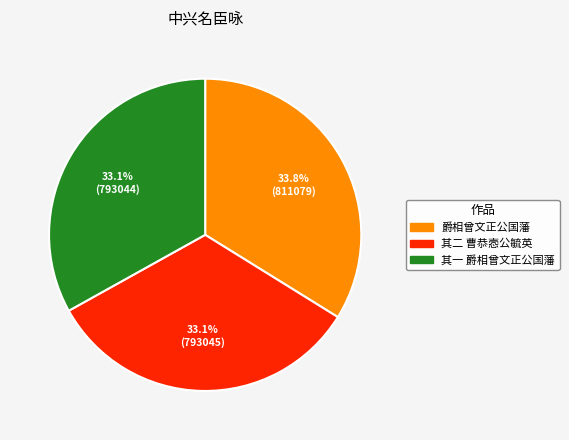

Is there any slice that represents more than half of the pie?

No